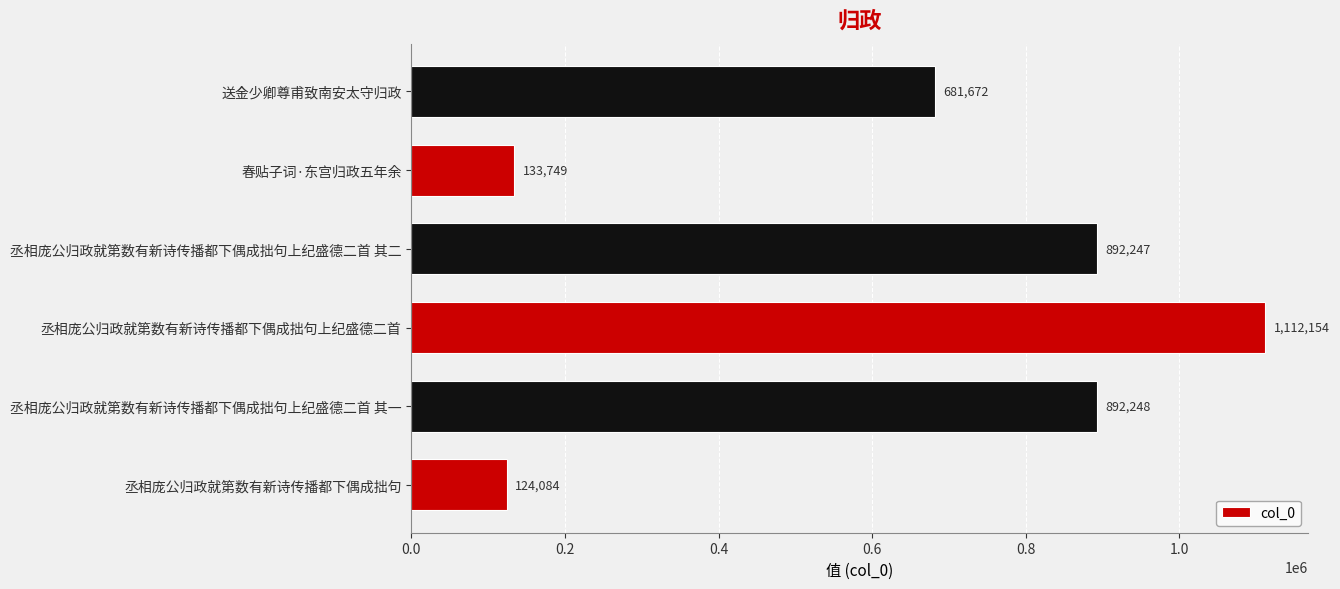

The value at 丞相庞公归政就第数有新诗传播都下偶成拙句 is 64801. True or false?

False